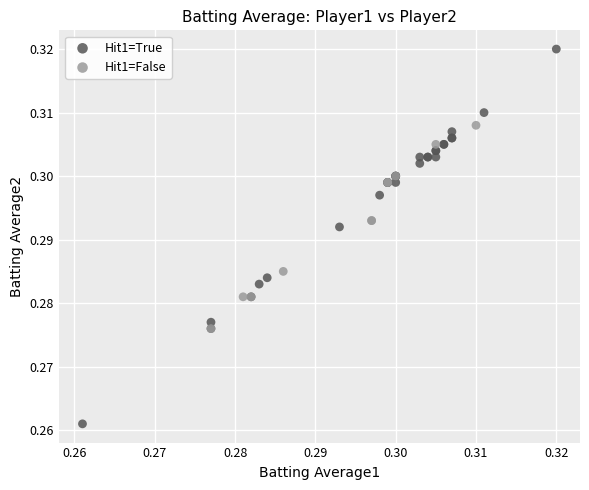

Which series reaches the maximum Y coordinate?

Hit1=True